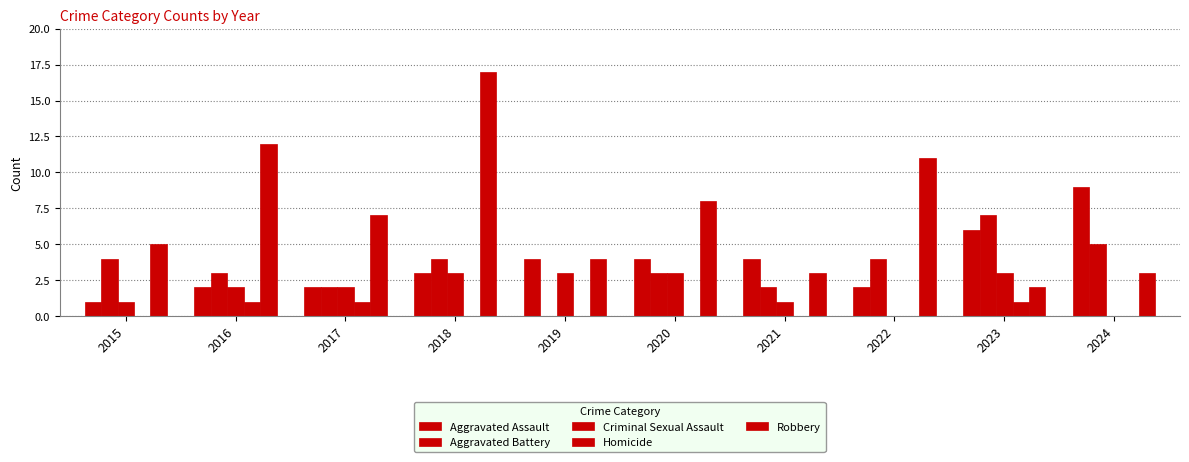

Which series has the largest total across all categories?

Robbery